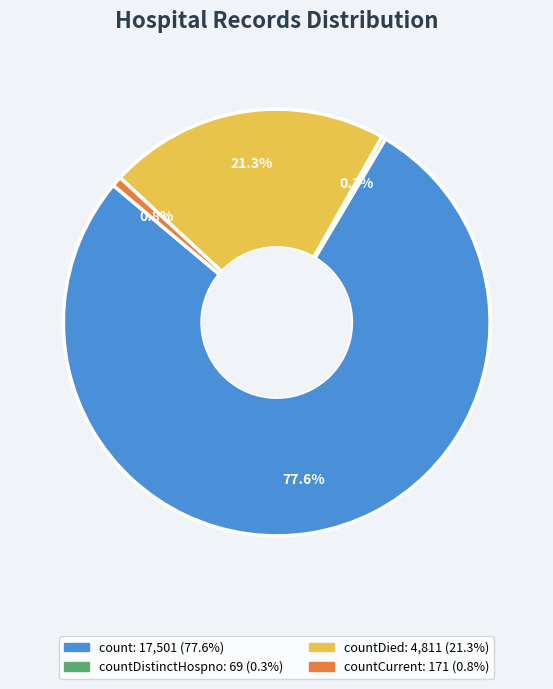

Count the number of slices in the pie.

4